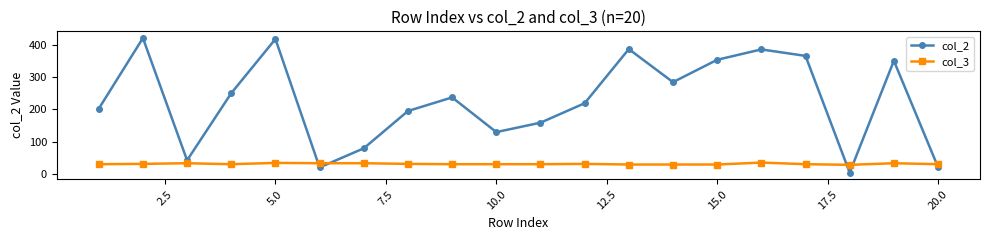

At how many categories does at least one series exceed 74?

16